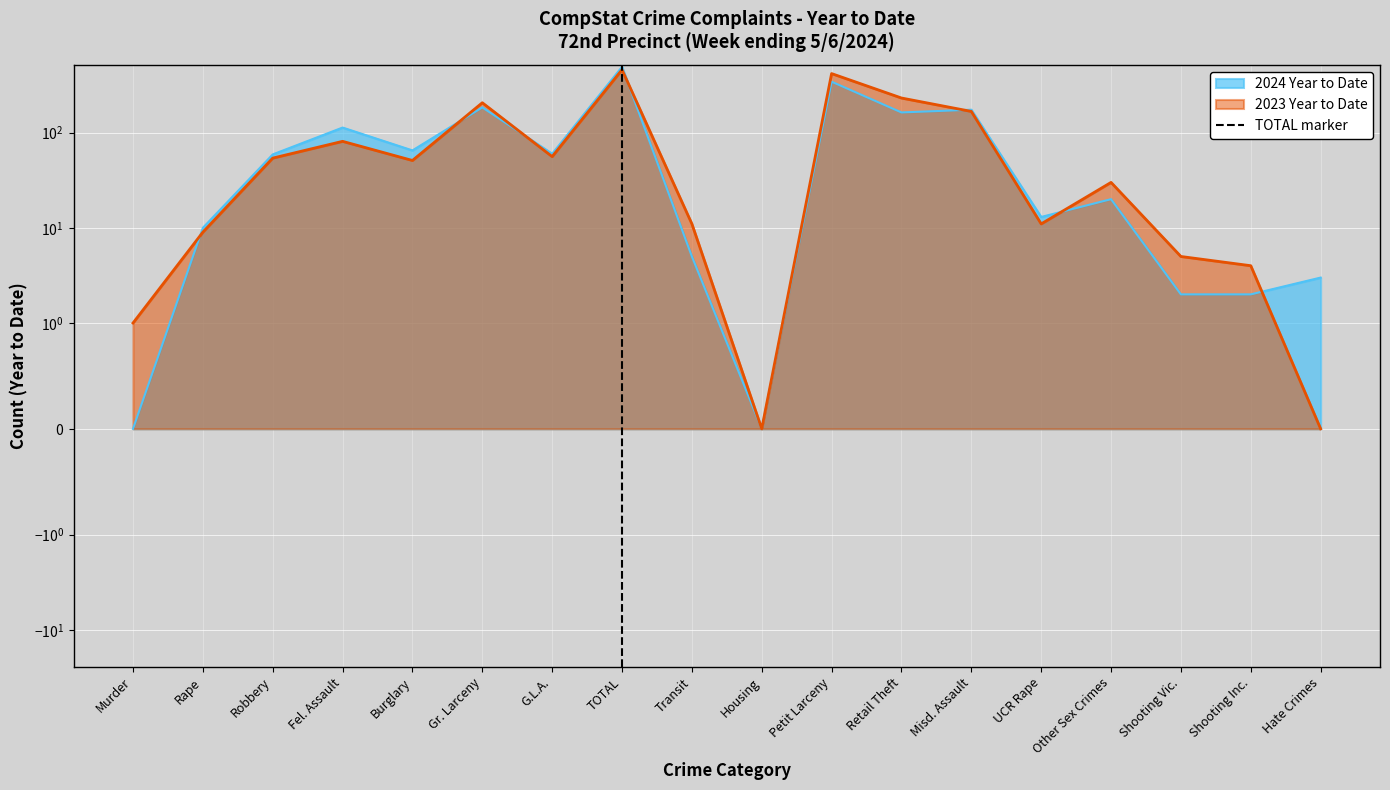

The chart shows a value of 0 at TOTAL. True or false?

False